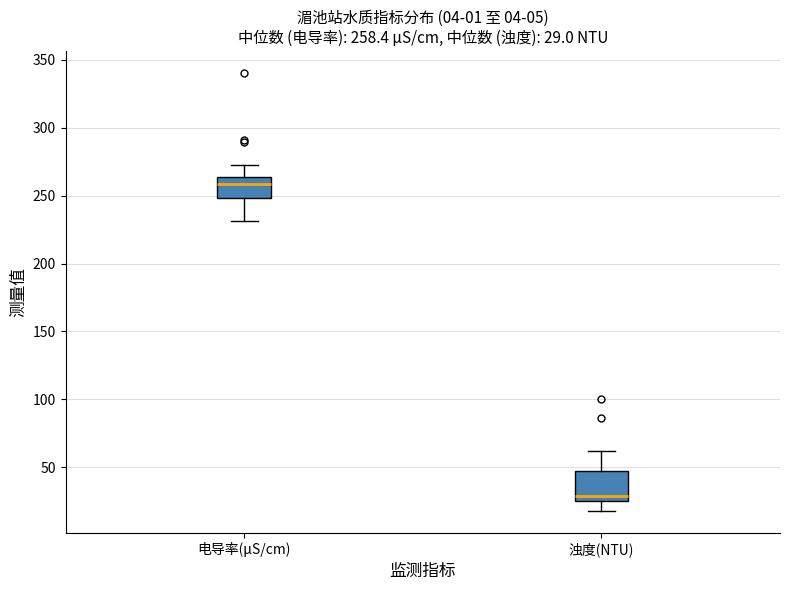

Which box has the highest median line?

电导率(μS/cm)